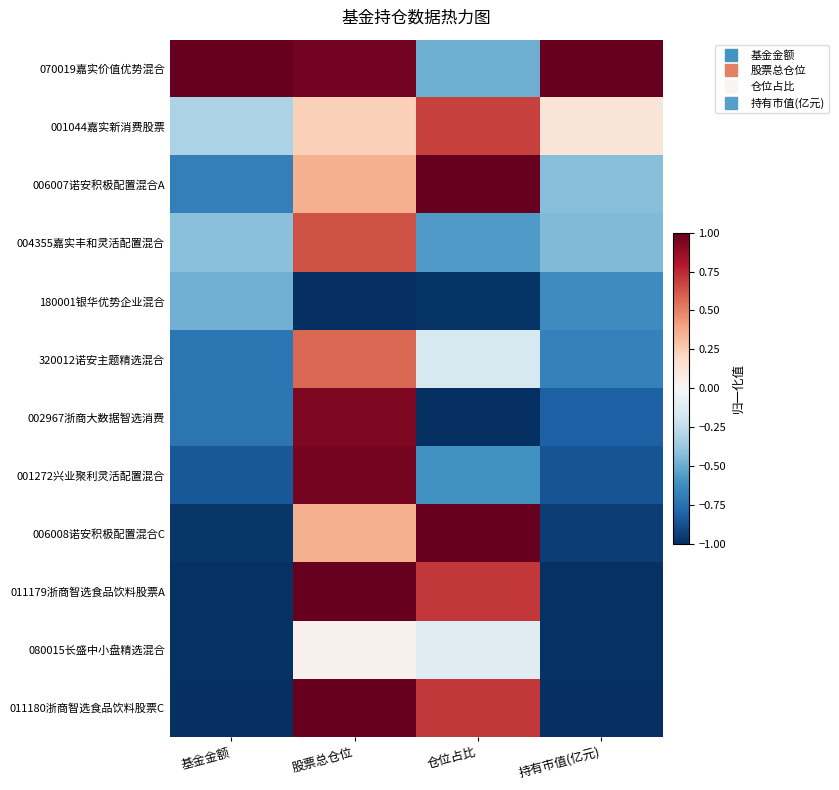

Rank the series at 仓位占比 from lowest to highest value.

002967浙商大数据智选消费, 180001银华优势企业混合, 001272兴业聚利灵活配置混合, 004355嘉实丰和灵活配置混合, 070019嘉实价值优势混合, 320012诺安主题精选混合, 080015长盛中小盘精选混合, 001044嘉实新消费股票, 011179浙商智选食品饮料股票A, 011180浙商智选食品饮料股票C, 006007诺安积极配置混合A, 006008诺安积极配置混合C